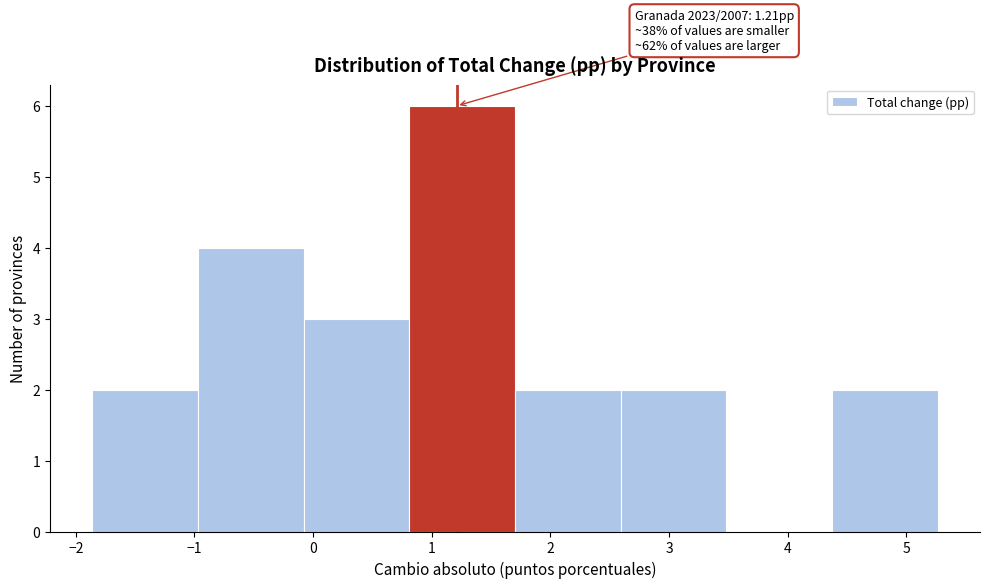

Which range on the x-axis has the tallest bar?

0.8 to 1.7